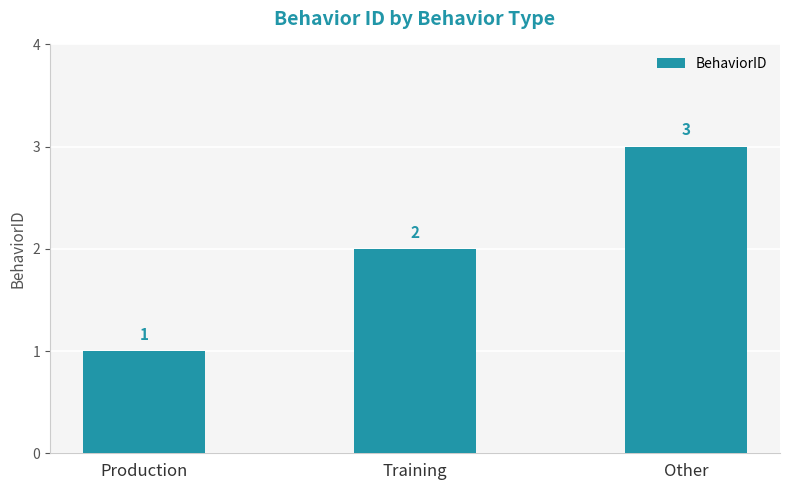

What is the maximum value shown in the chart?

3